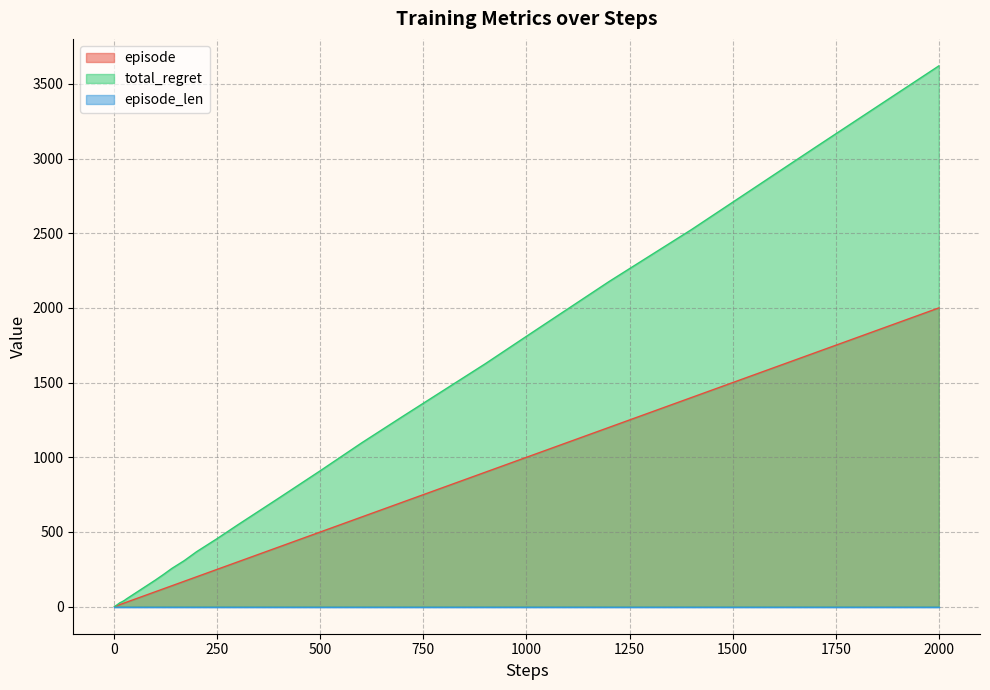

Which label corresponds to the largest value in the chart?

2000